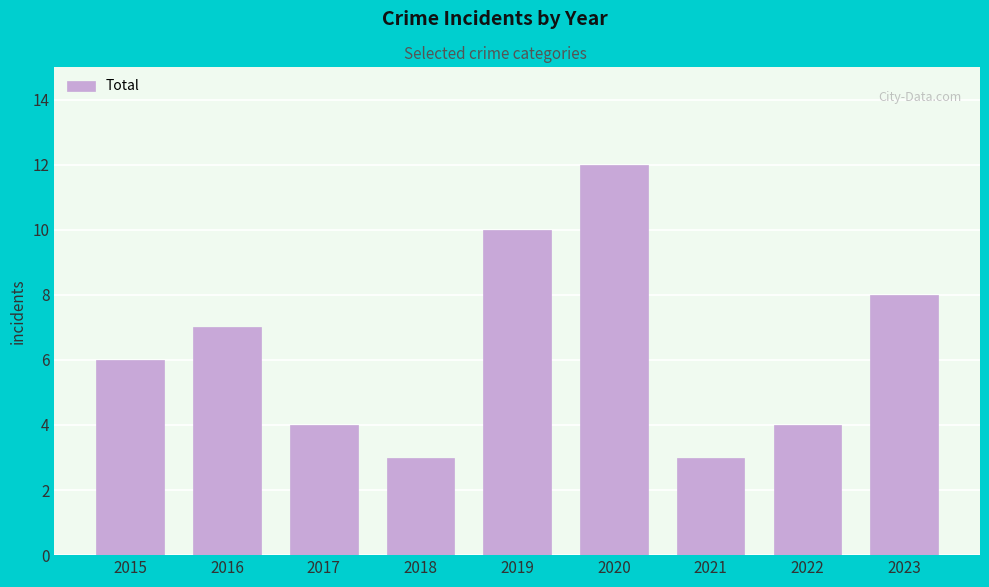

Reading left to right, list all the values displayed in this chart.

6	7	4	3	10	12	3	4	8